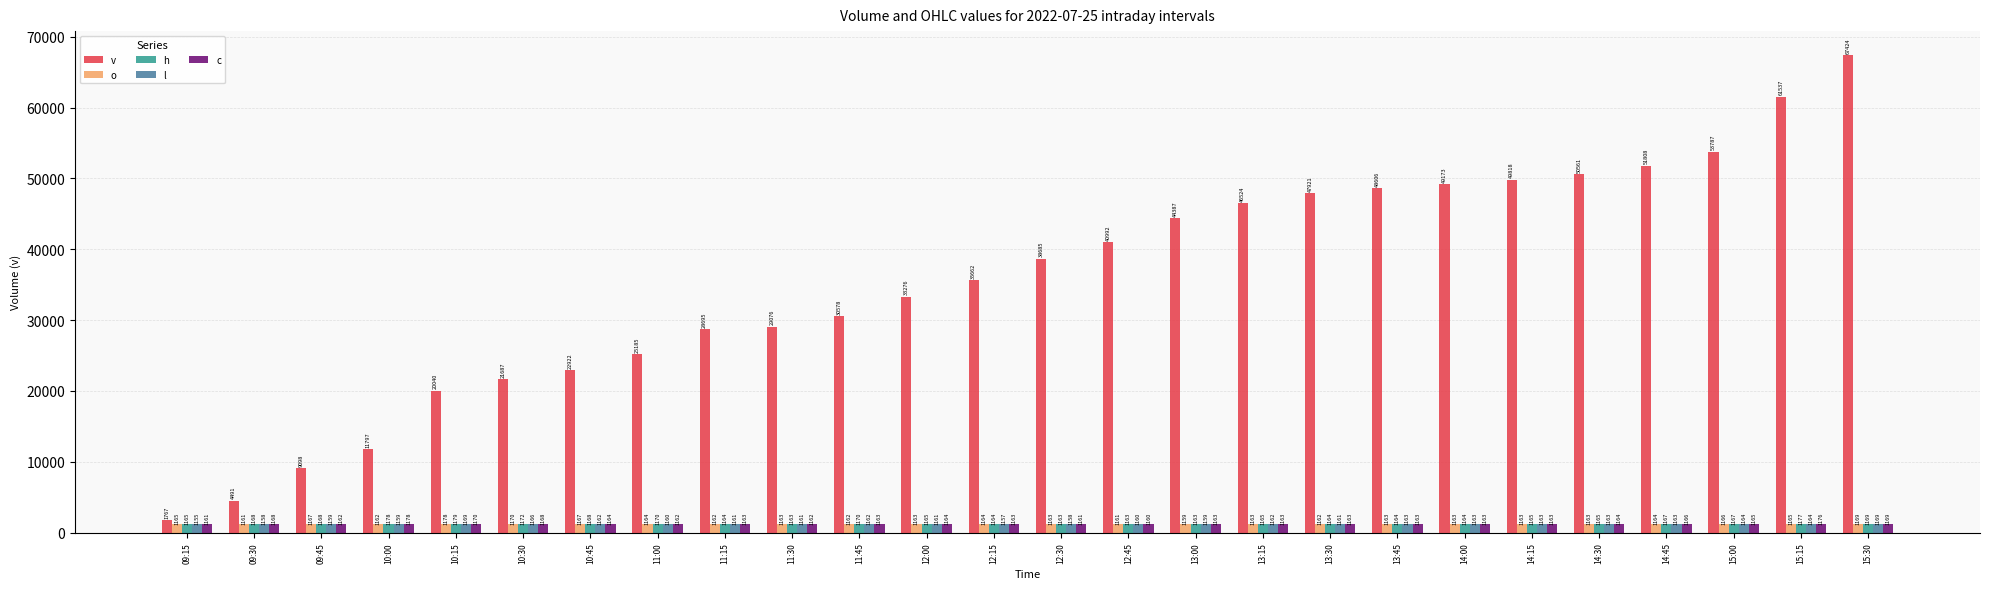

Is the value of v at 11:30 greater than the value of c at 10:00?

Yes